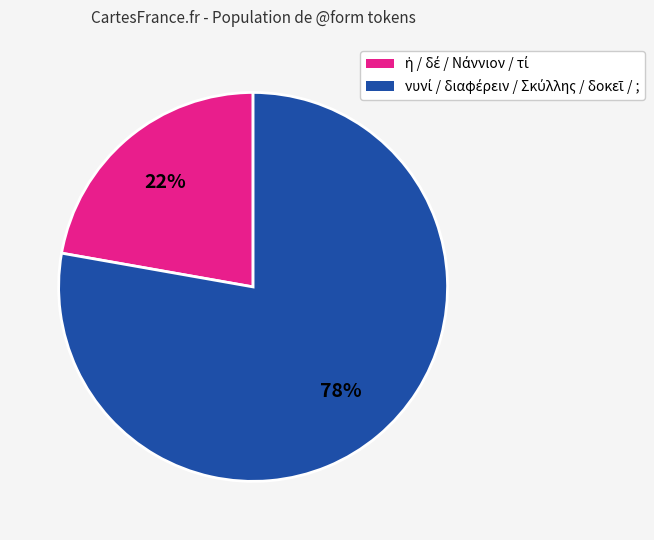

To the nearest percent, what is the difference between the largest and smallest slice percentages?

56%